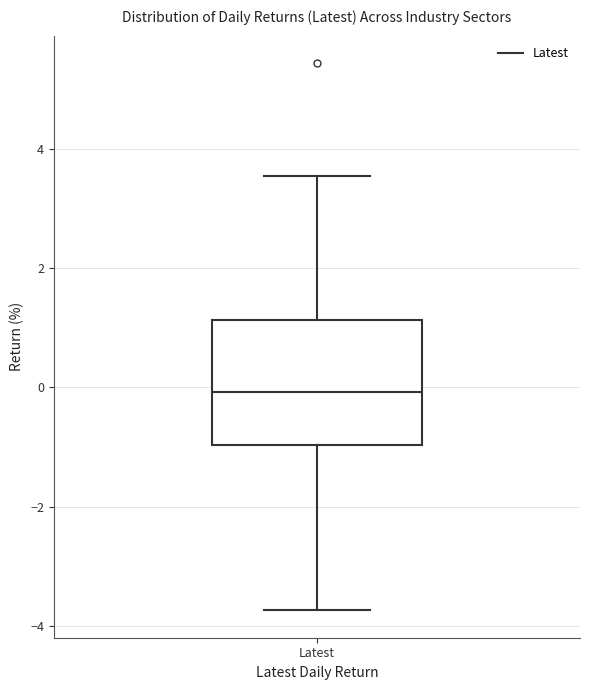

Where does the median line of the box for Latest sit on the y-axis? The values are not printed on the chart, so give them approximately, as read against the axis.

0.0